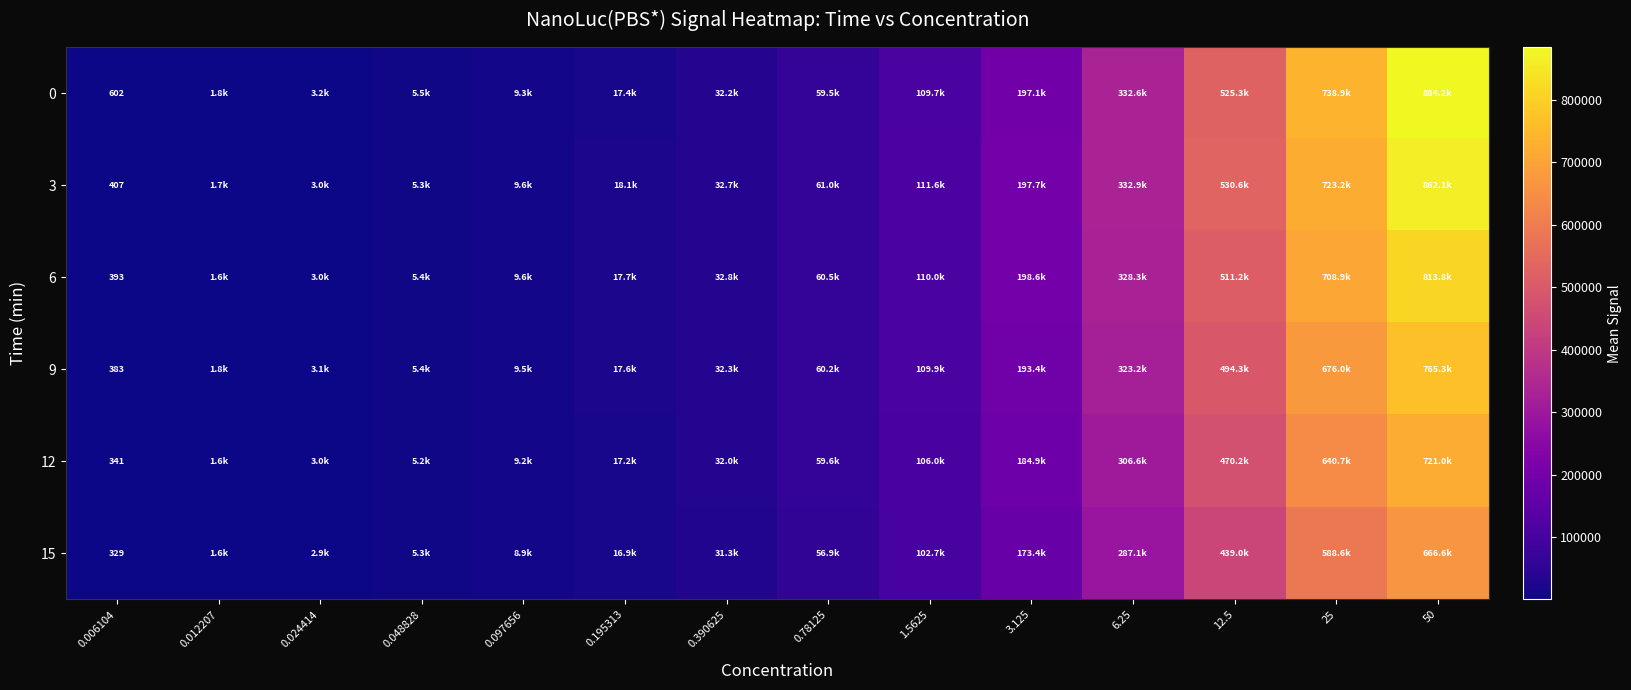

The 12 series shows 3001.3 at 0.024414. True or false?

True